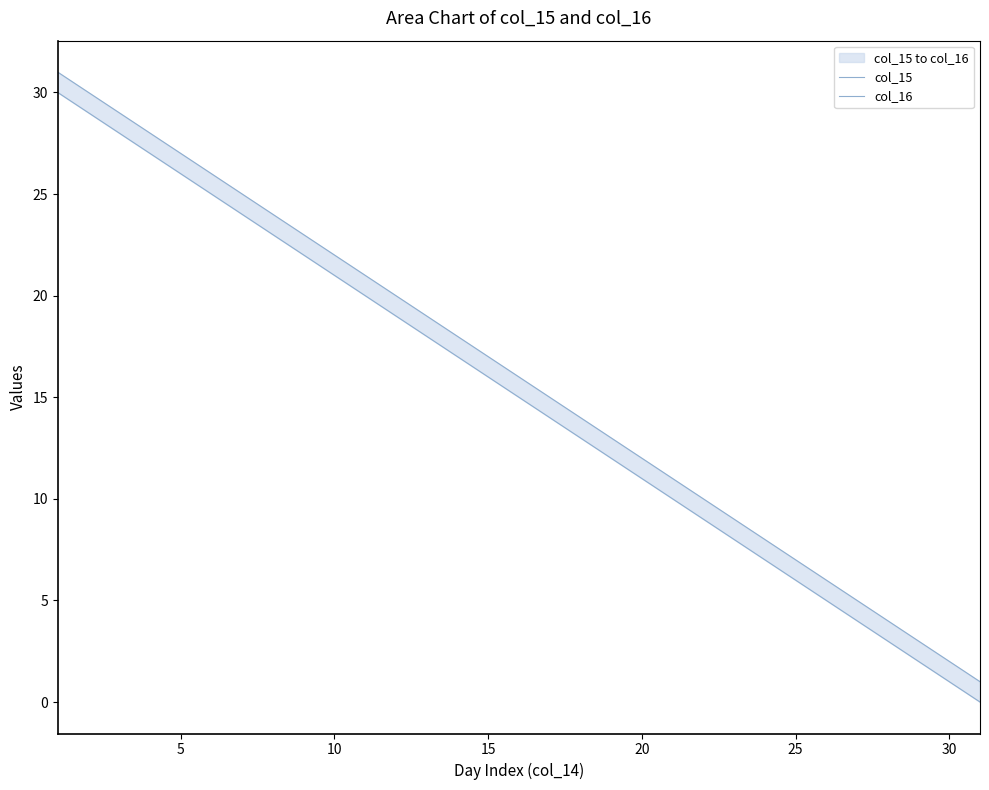

True or false: col_15 and col_16 intersect in this chart.

False